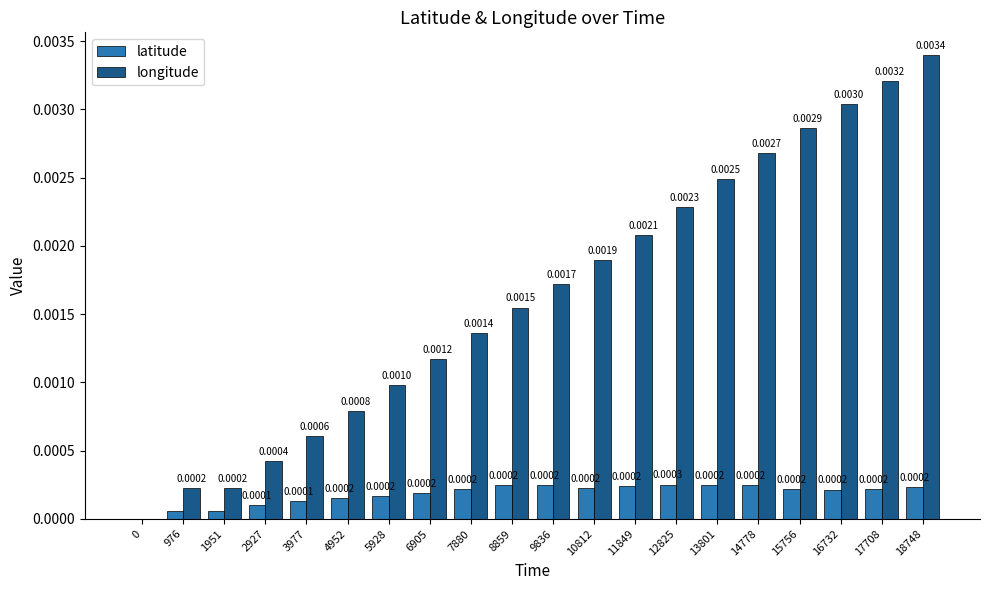

Between 2927 and 12825, which series saw the biggest shift?

longitude